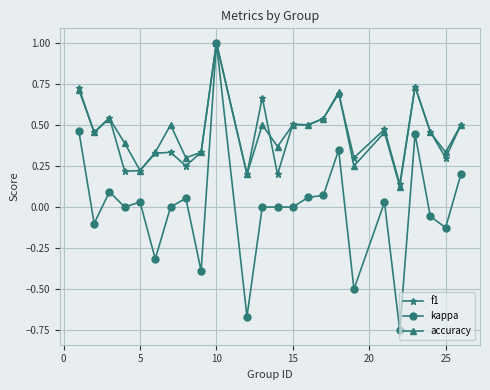

How many distinct data groups are displayed?

3